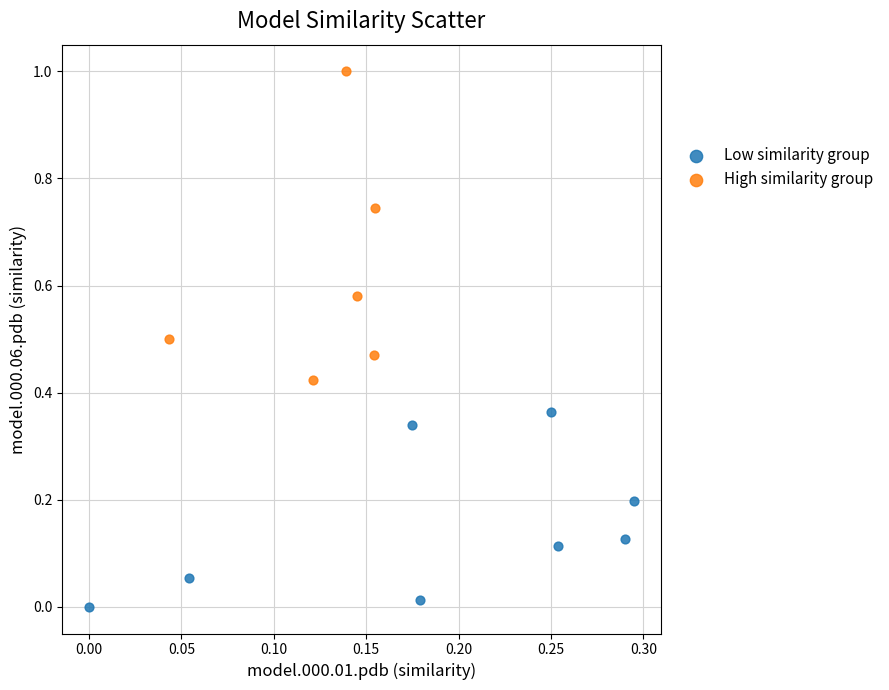

Which series contains the lowest Y value?

Low similarity group